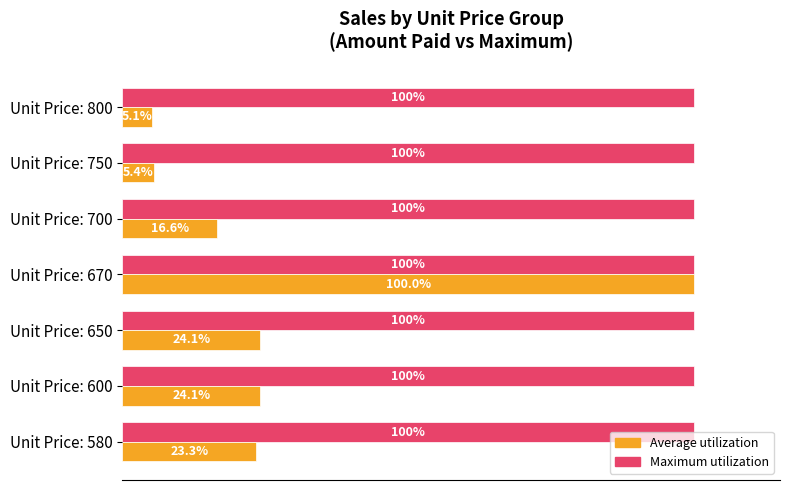

Which series changed the most between Unit Price: 580 and Unit Price: 600?

Average utilization